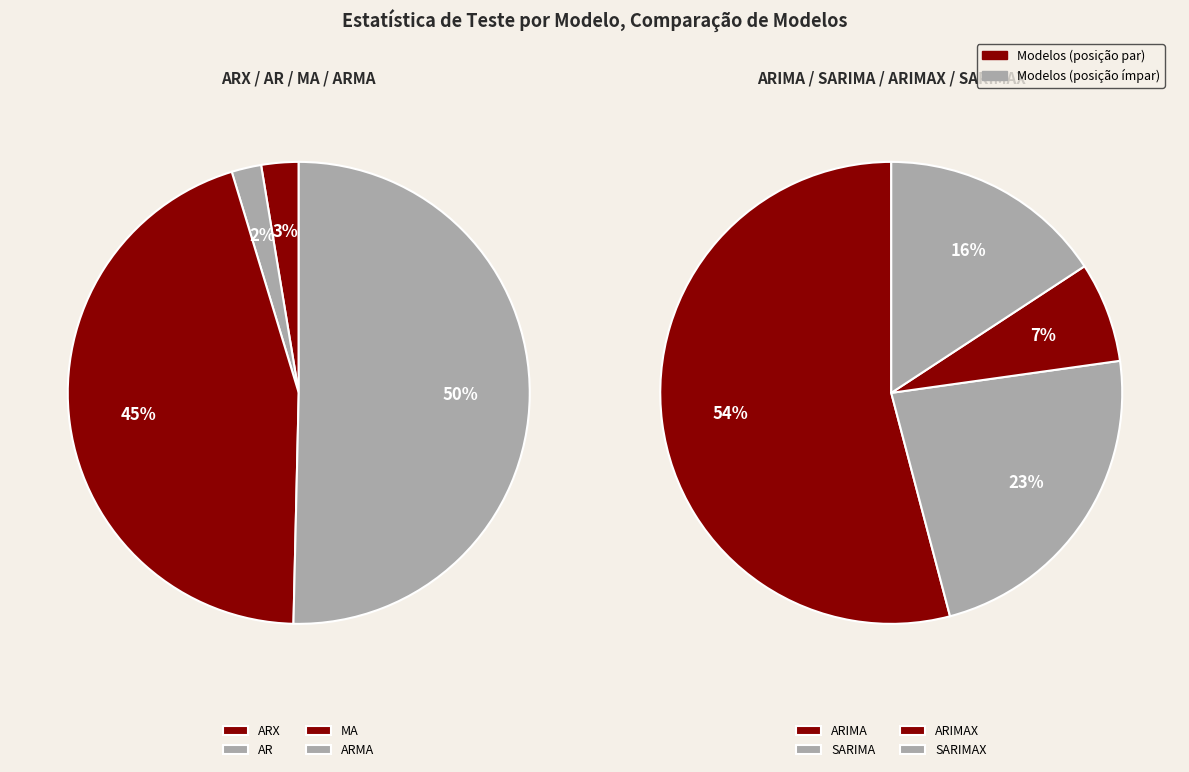

Does ARX represent more than half of the total?

No